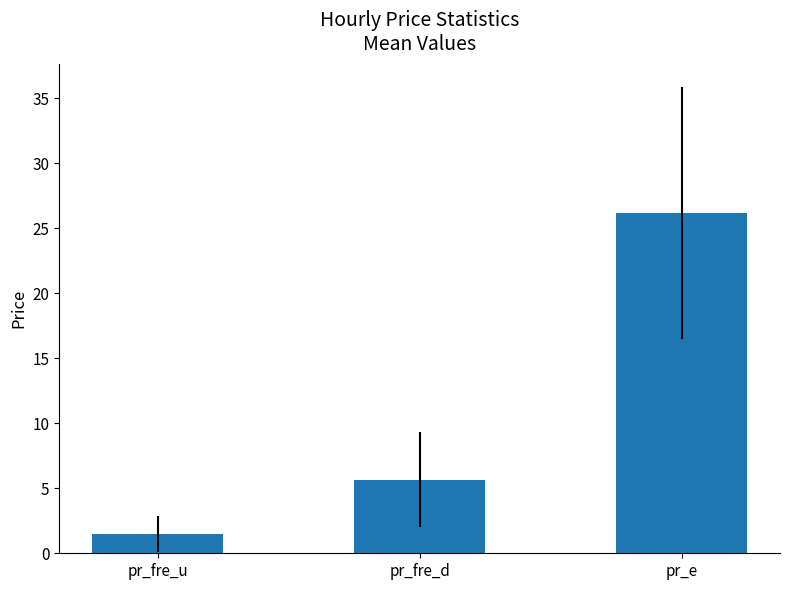

Which category has the highest value across all series?

pr_e